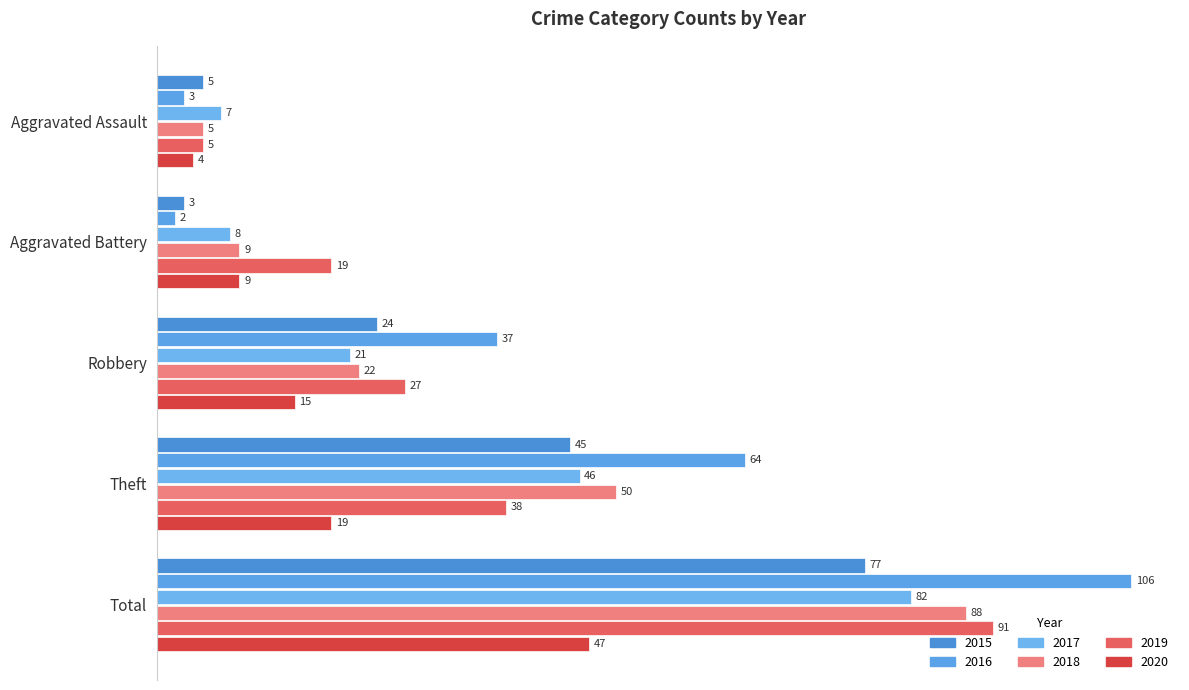

What is the label of the 4th bar from the right?

Aggravated Battery